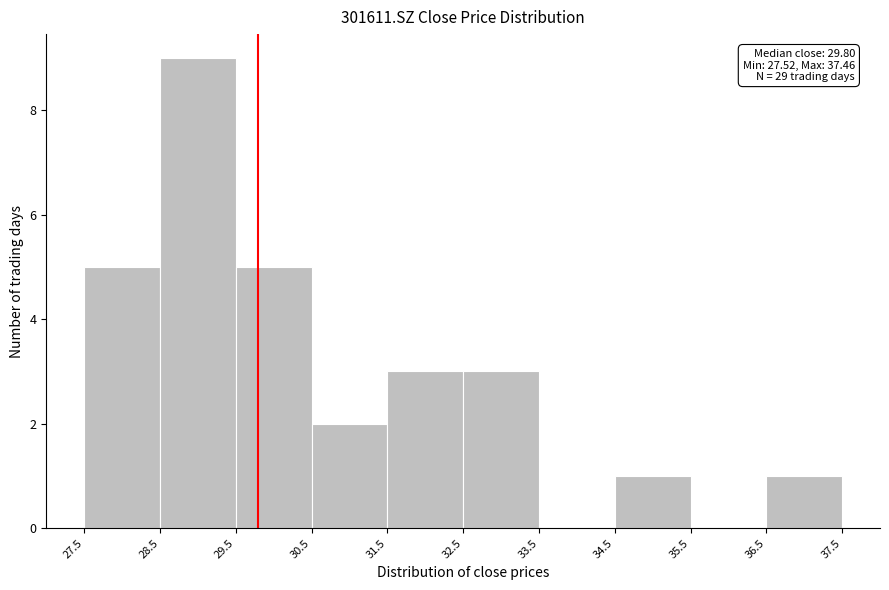

Which range on the x-axis has the tallest bar?

28.5 to 29.5